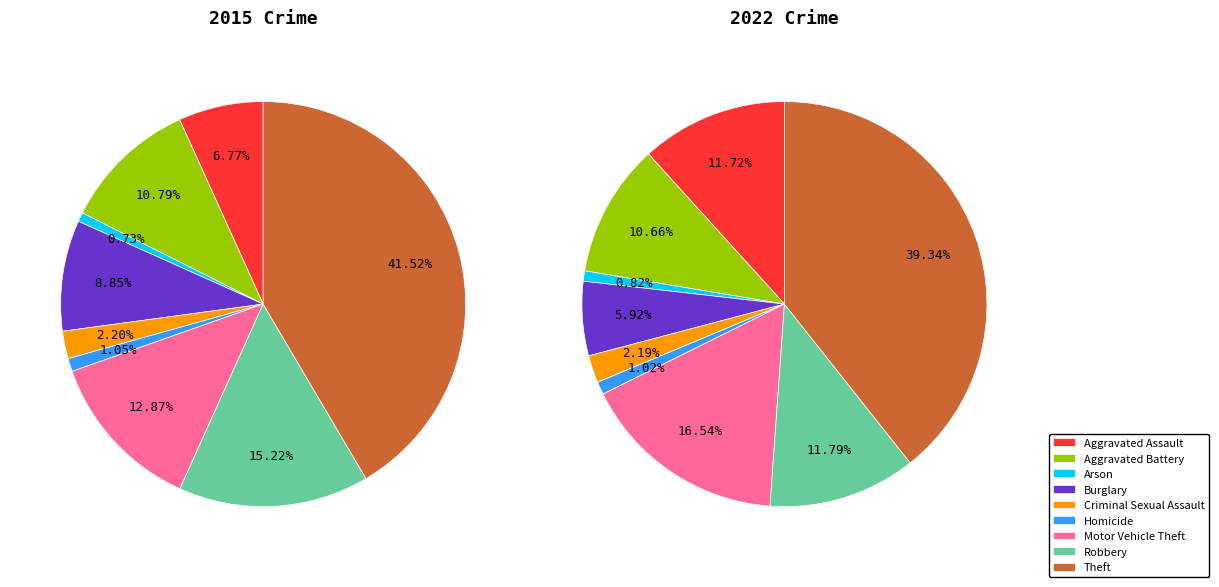

What is the smallest slice in the pie chart?

Arson